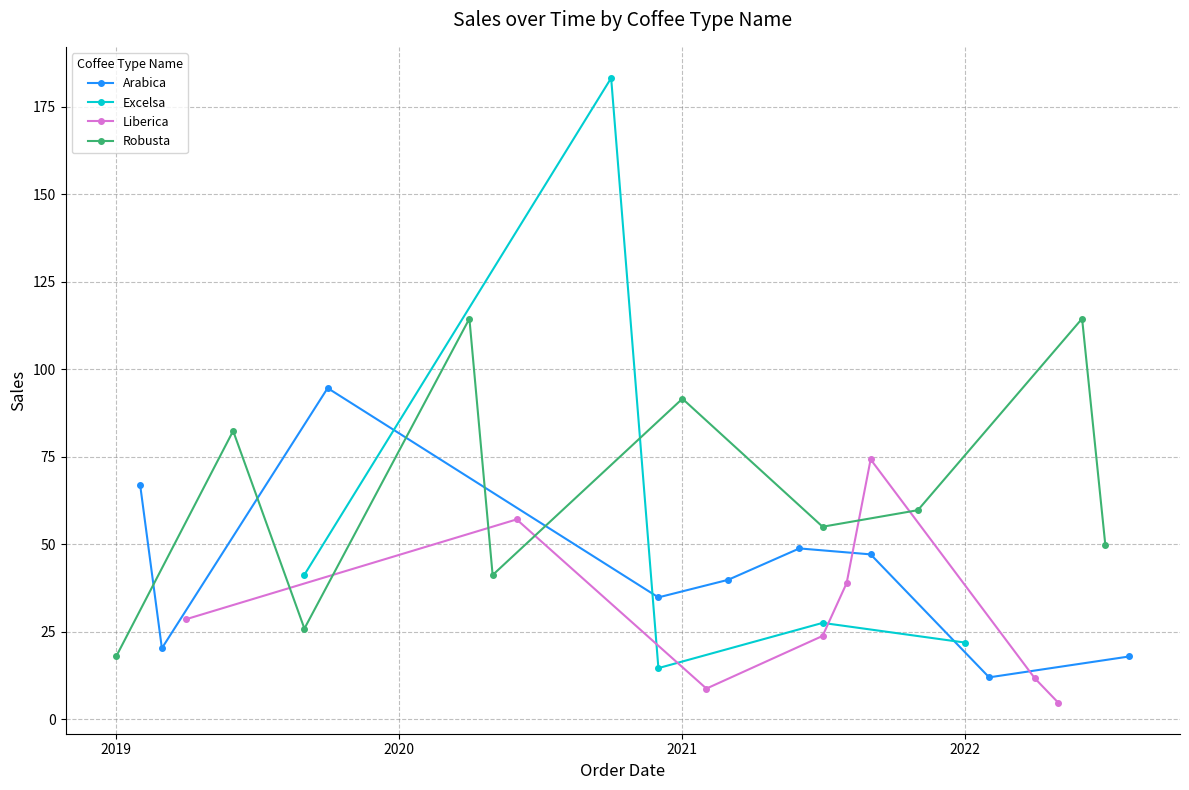

True or false: Liberica and Arabica cross at least once.

True